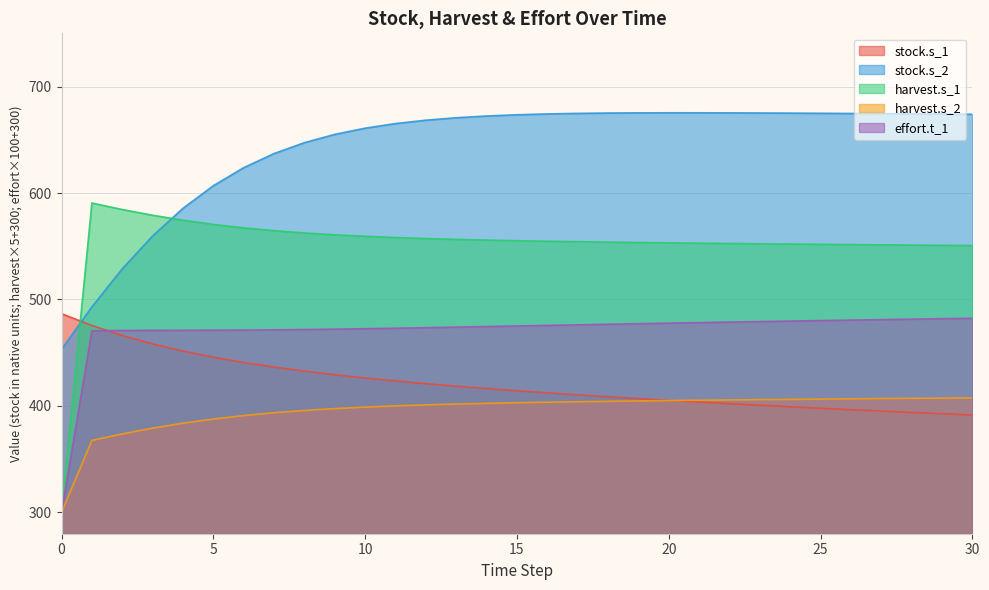

At how many categories does at least one series exceed 329?

31